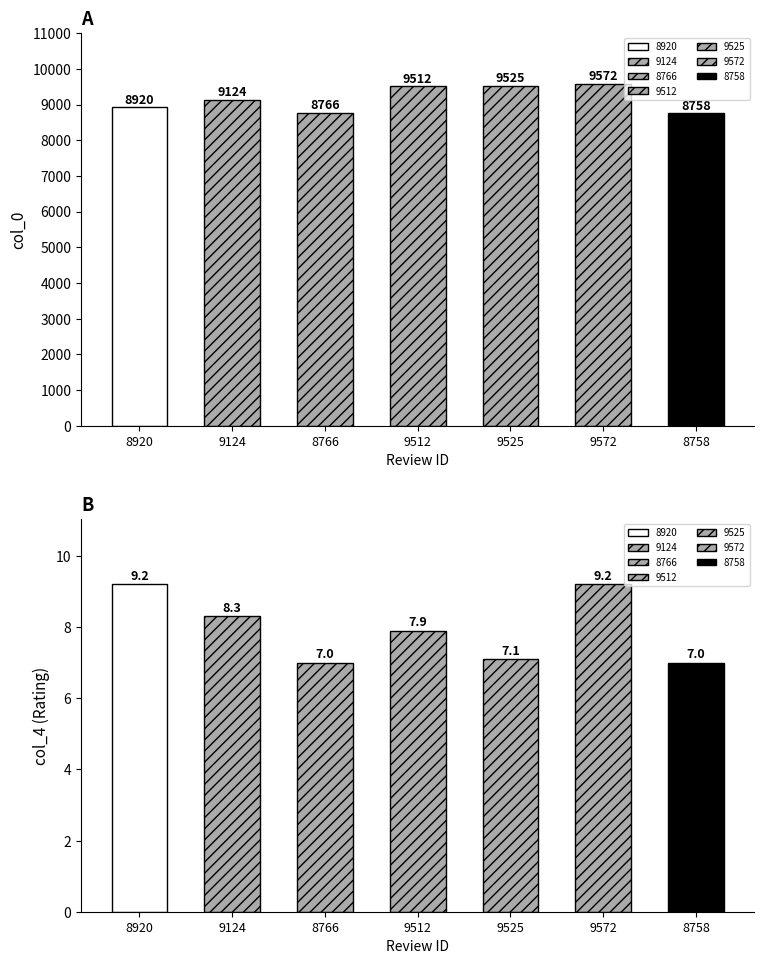

Are the bars grouped side by side (vs. stacked)?

Yes